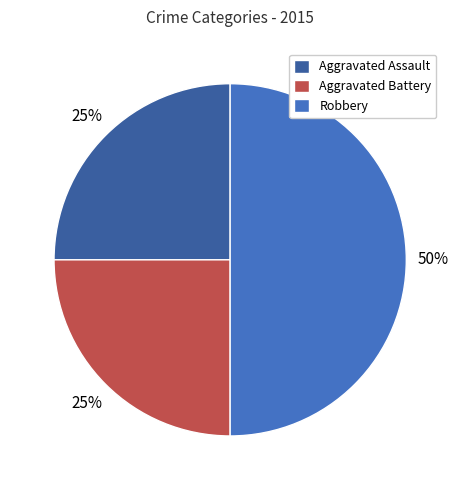

How many segments does this pie chart have?

3